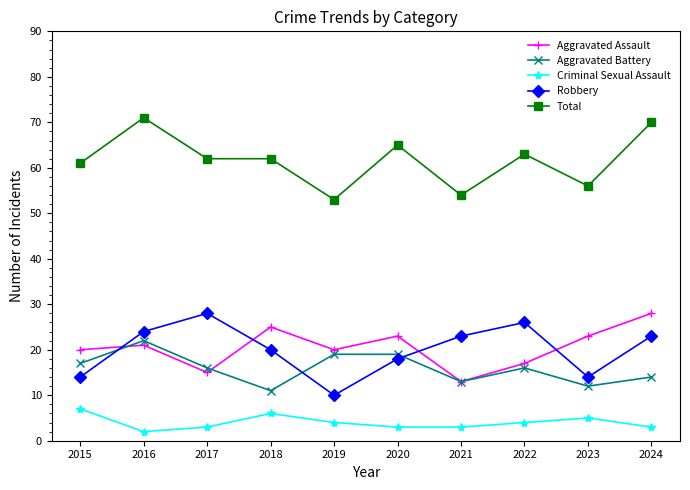

At how many categories does at least one series exceed 9?

10